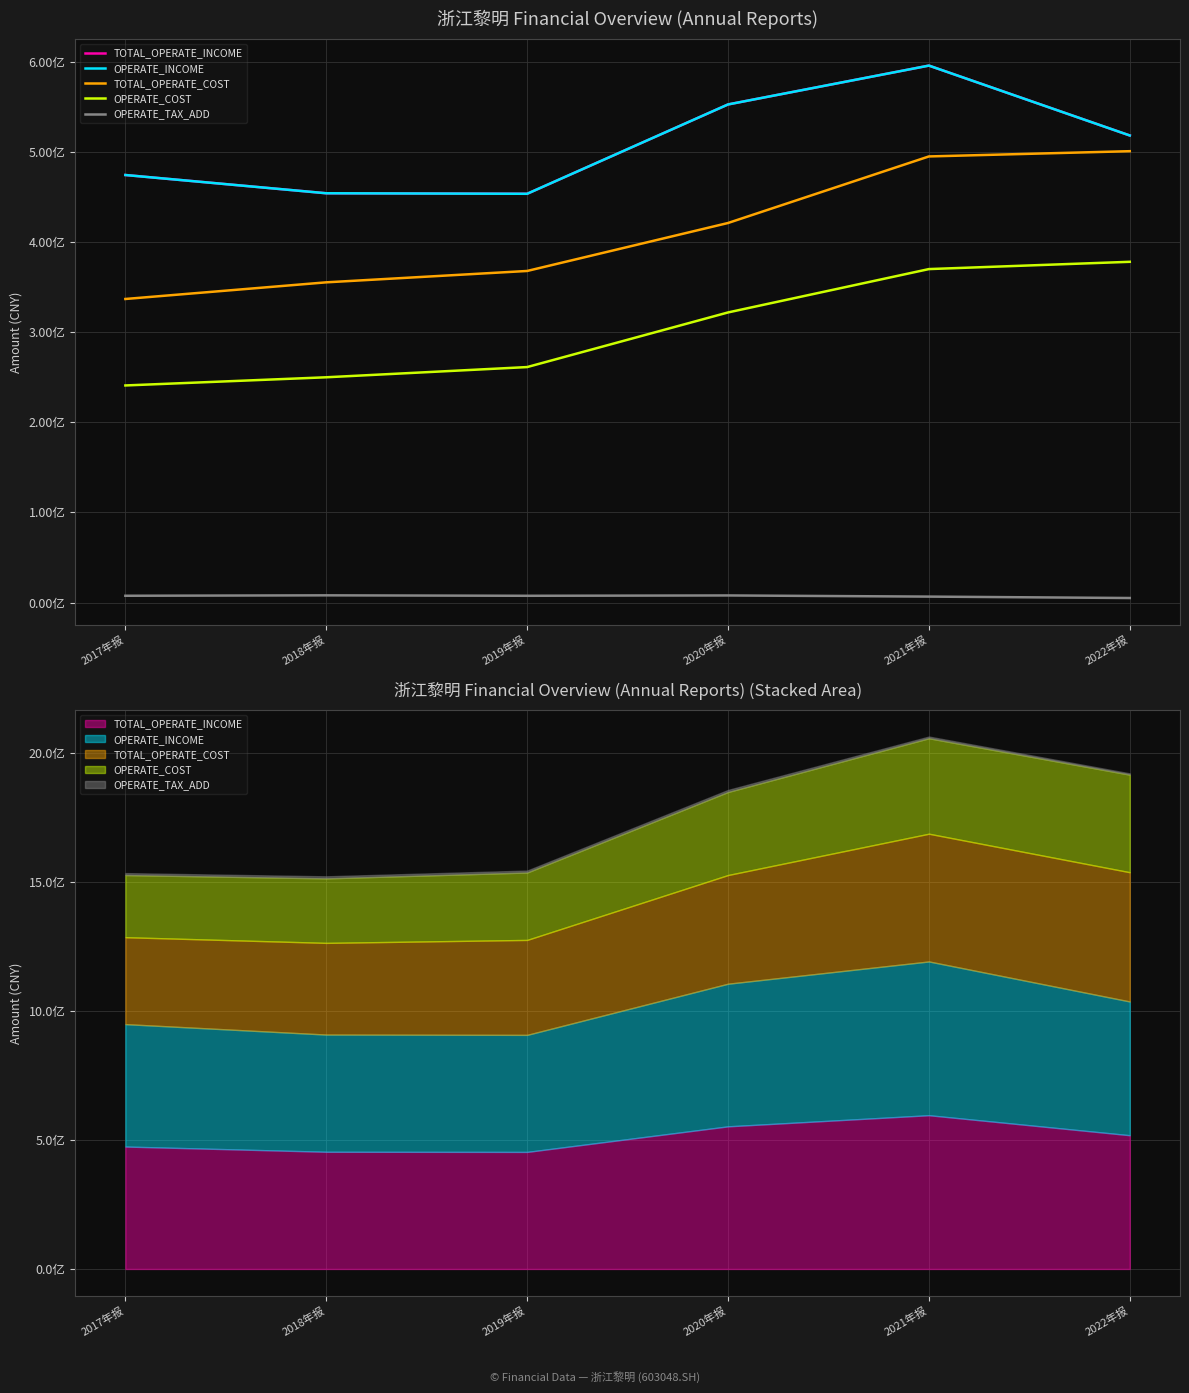

Reading left to right, extract all data points from this chart.

TOTAL_OPERATE_INCOME: 2017年报=474217890.9	2018年报=453970863.2	2019年报=453394600.1	2020年报=552481424.0	2021年报=595588479.5	2022年报=518072065.6
OPERATE_INCOME: 2017年报=474217890.9	2018年报=453970863.2	2019年报=453394600.1	2020年报=552481424.0	2021年报=595588479.5	2022年报=518072065.6
TOTAL_OPERATE_COST: 2017年报=336706283.6	2018年报=355172031.2	2019年报=367777732.4	2020年报=420988350.8	2021年报=494815897.6	2022年报=500643870.0
OPERATE_COST: 2017年报=240788363.3	2018年报=249855485.9	2019年报=261181906.8	2020年报=321772831.5	2021年报=369868820.6	2022年报=377947319.8
OPERATE_TAX_ADD: 2017年报=7517393.5	2018年报=7984984.0	2019年报=7493494.3	2020年报=7858756.1	2021年报=6577737.3	2022年报=5015205.7